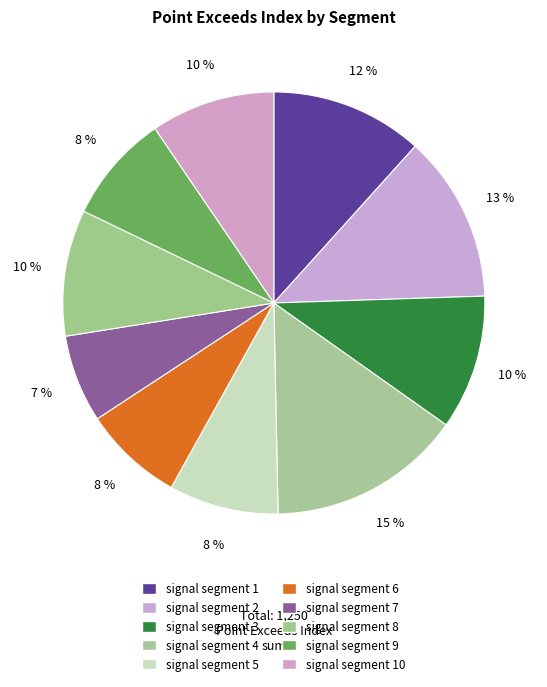

What is the largest slice in the pie chart?

signal segment 4